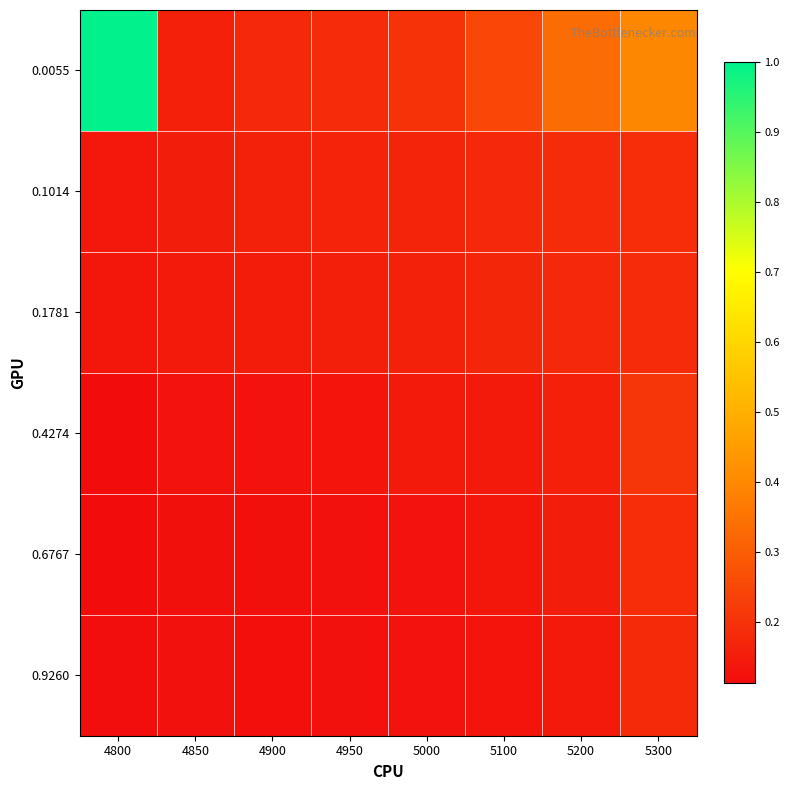

Between 5100 and 5000, which is larger?

5100